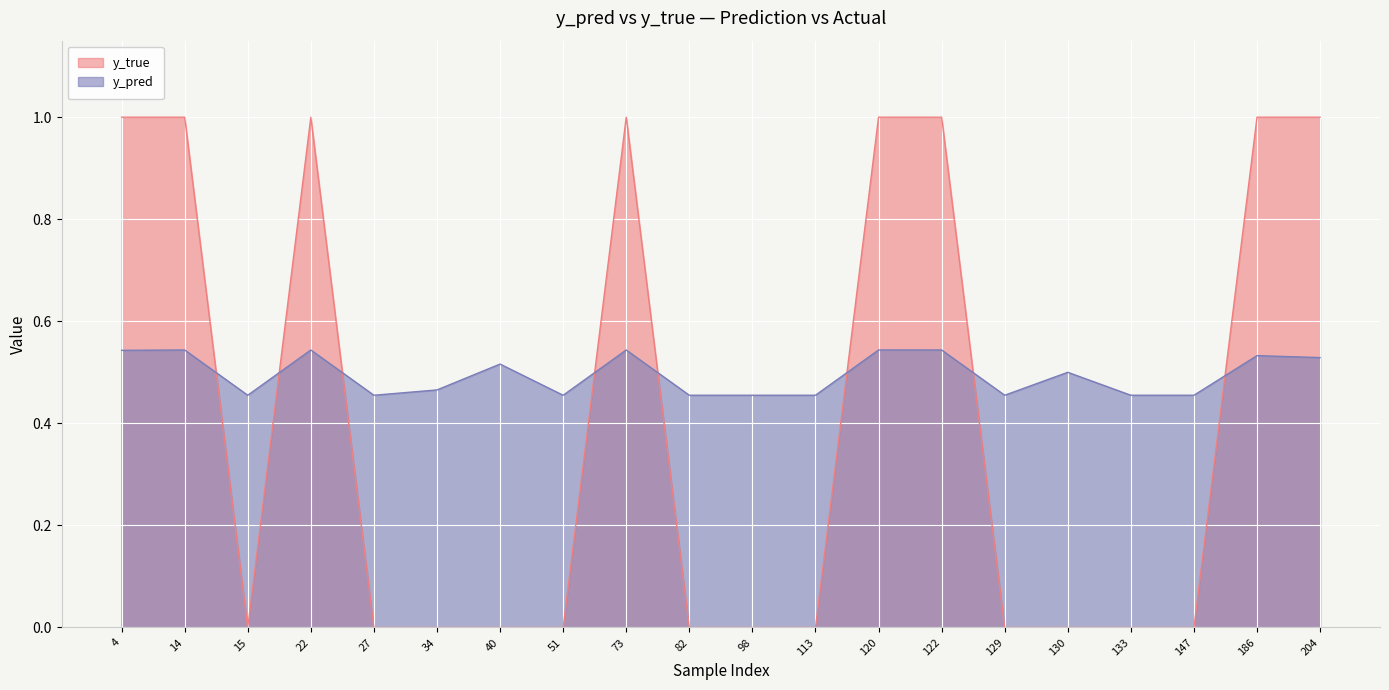

Reading left to right, transcribe all the data shown in this chart.

y_pred: 0.5	0.5	0.5	0.5	0.5	0.5	0.5	0.5	0.5	0.5	0.5	0.5	0.5	0.5	0.5	0.5	0.5	0.5	0.5	0.5
y_true: 1.0	1.0	0.0	1.0	0.0	0.0	0.0	0.0	1.0	0.0	0.0	0.0	1.0	1.0	0.0	0.0	0.0	0.0	1.0	1.0